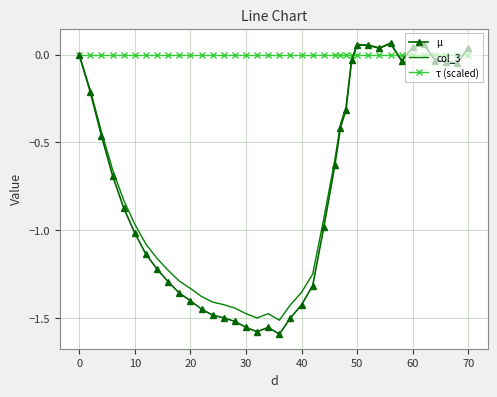

True or false: τ (scaled) and µ cross at least once.

True